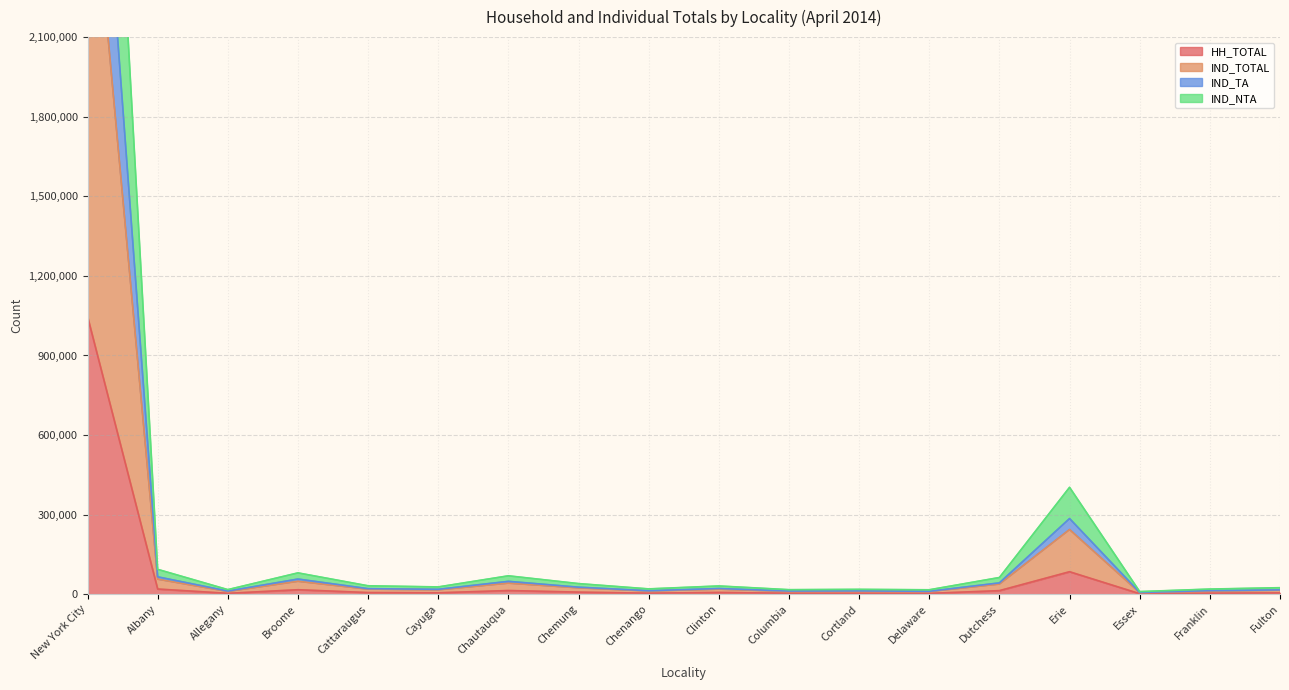

Is the value of IND_TOTAL at Cayuga greater than the value of HH_TOTAL at Franklin?

Yes